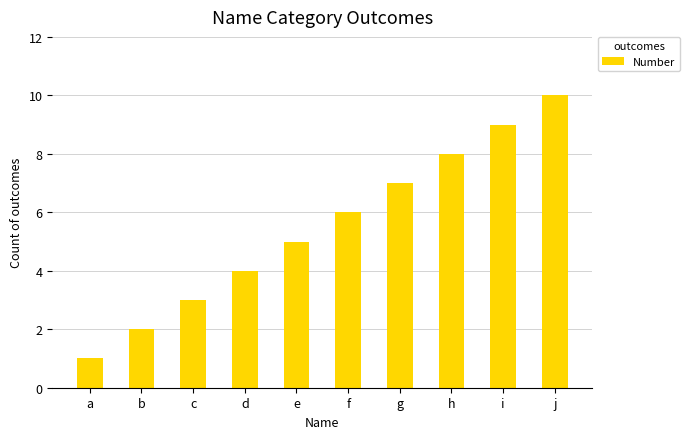

What is the change in value from f to h?

+2